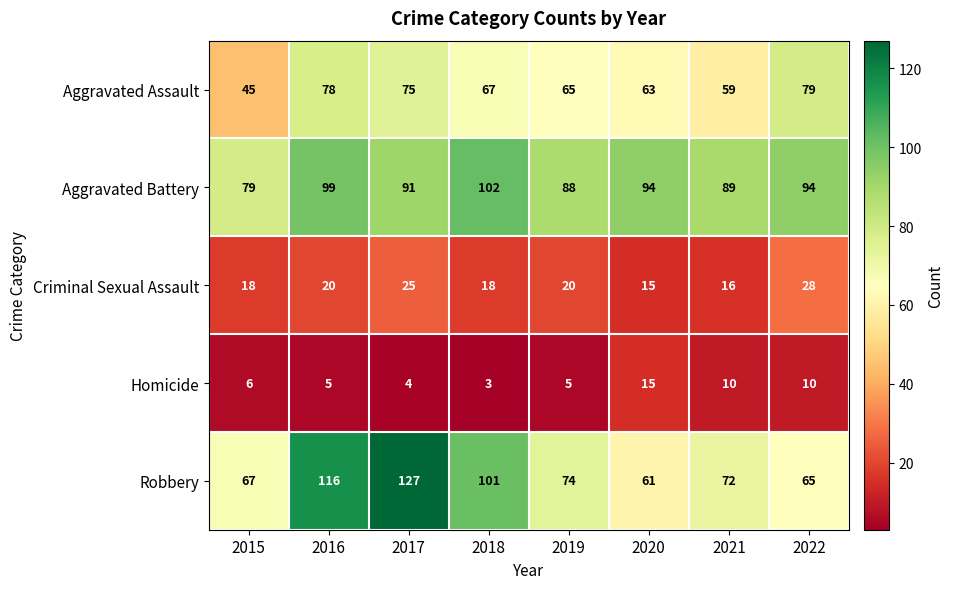

What is the maximum value for Criminal Sexual Assault?

28